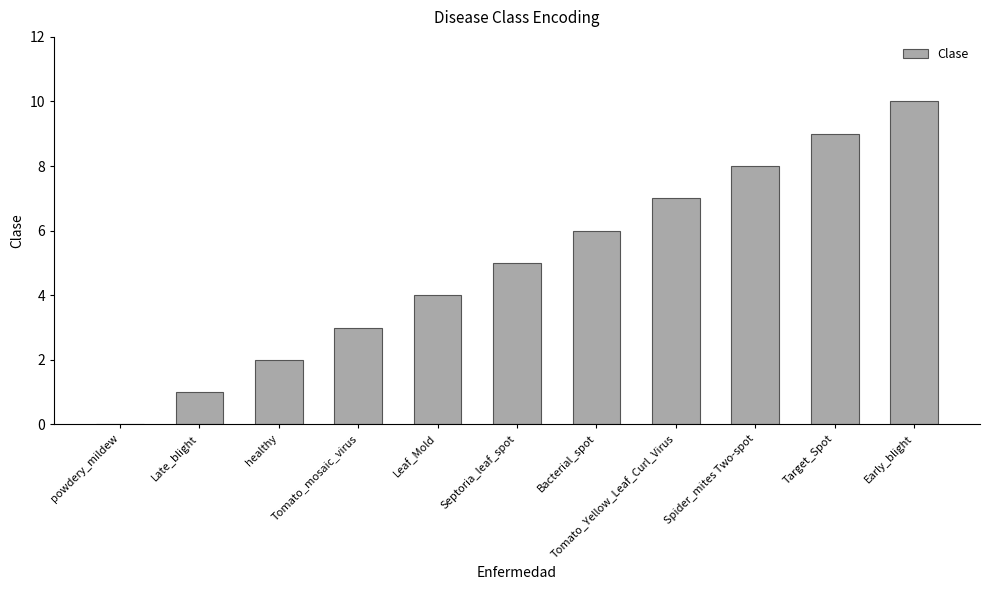

Is it true that the value at Spider_mites Two-spot is 2?

False